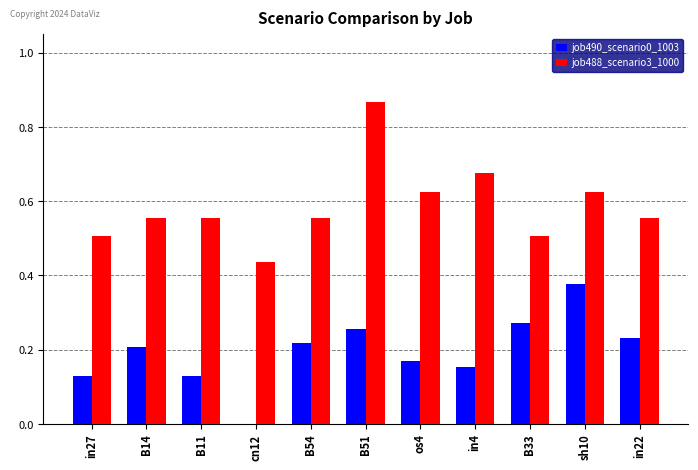

What are all the series names shown in the legend?

job490_scenario0_1003, job488_scenario3_1000